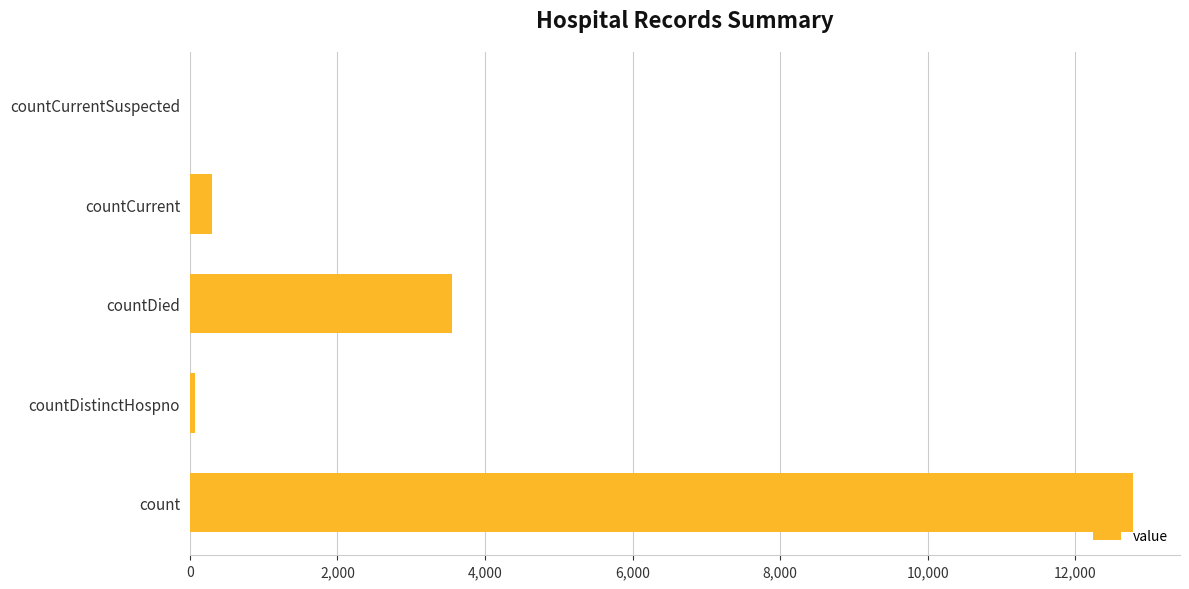

The value at countDied is 6325. True or false?

False